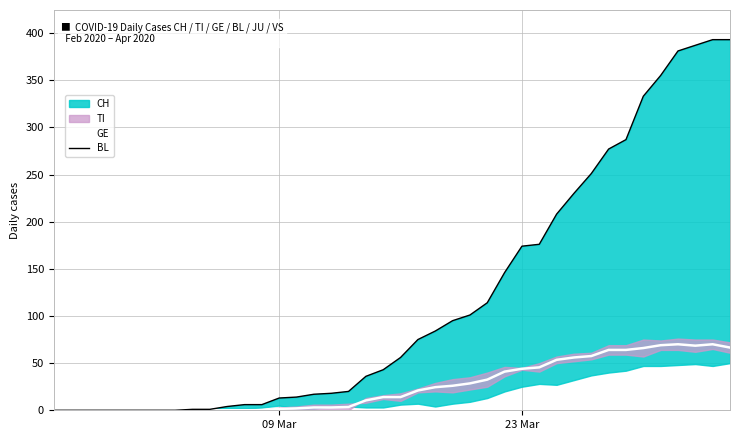

True or false: BL has more than 1 interior local peaks.

False